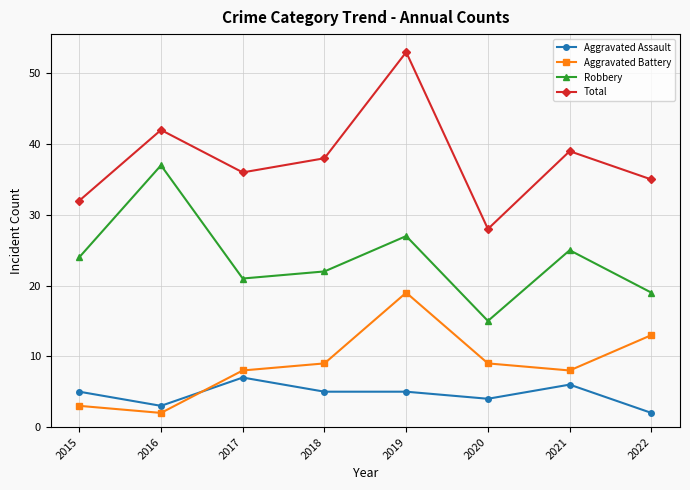

How many lines are shown in the chart?

4